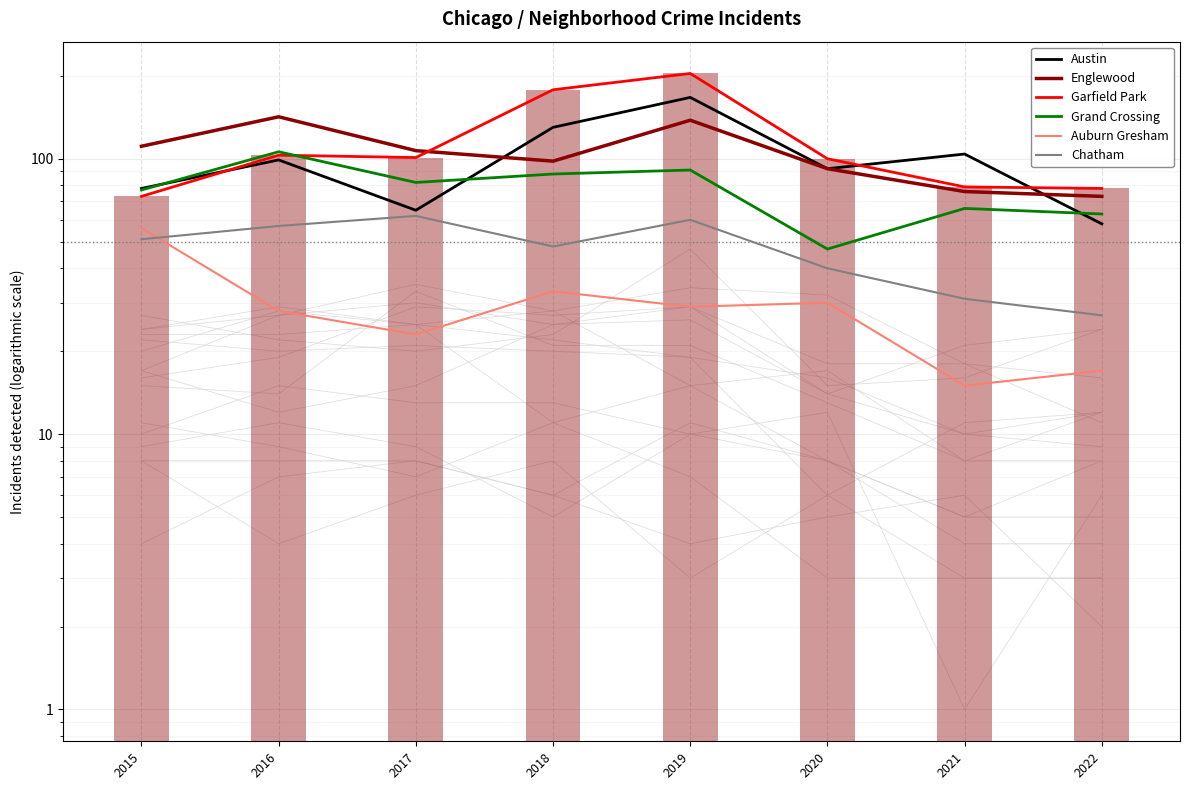

What is the spread (max minus min) of values at 2015?

60